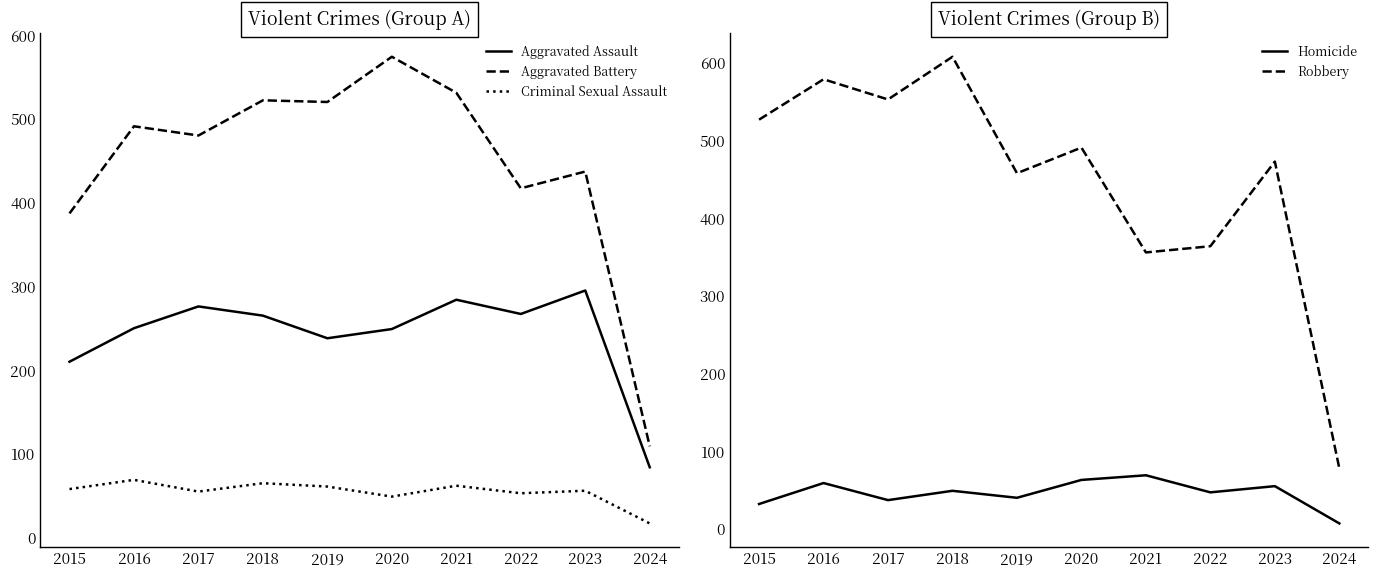

What is the value of the Aggravated Battery point at the 7th from the left?

531